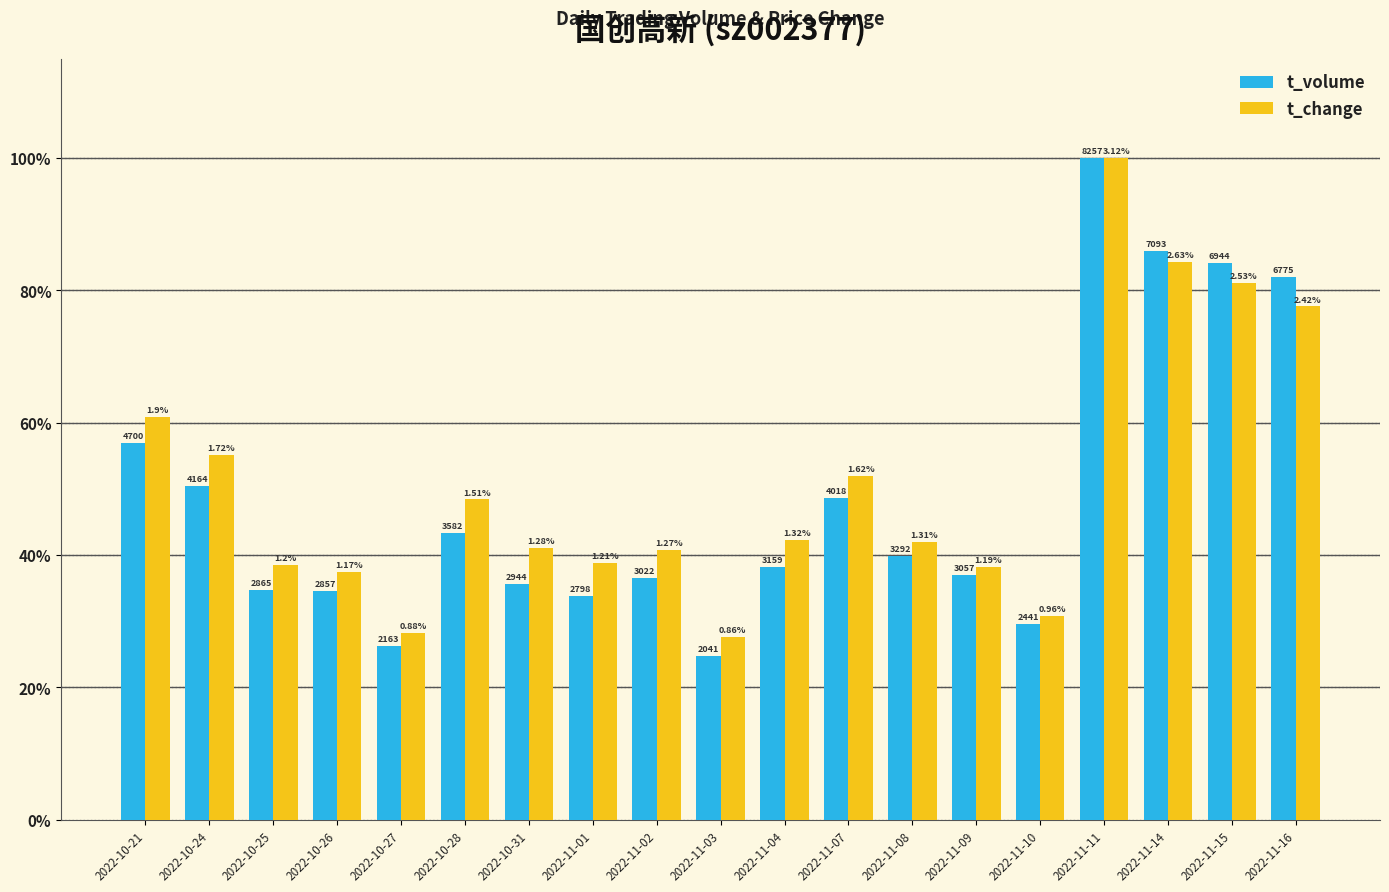

What is the approximate value of t_change at 2022-11-04?

42.3